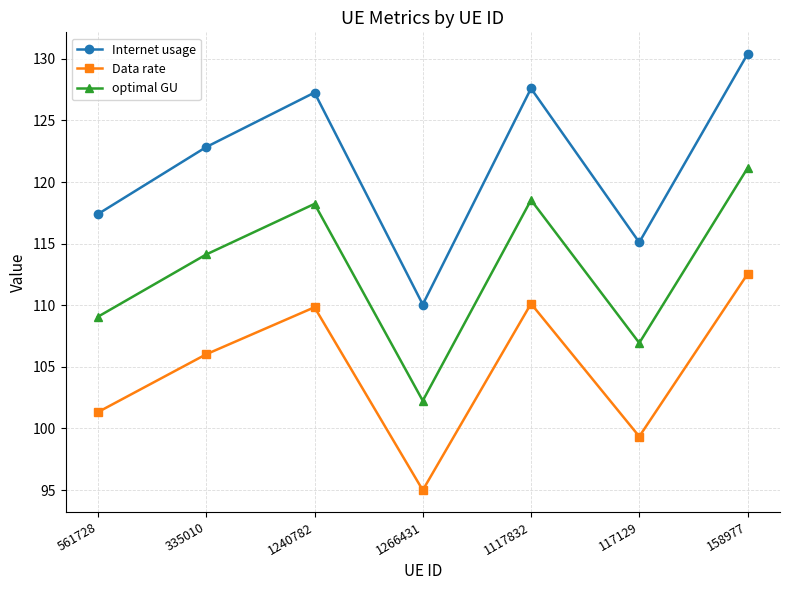

Between 335010 and 117129, which series saw the biggest shift?

Internet usage